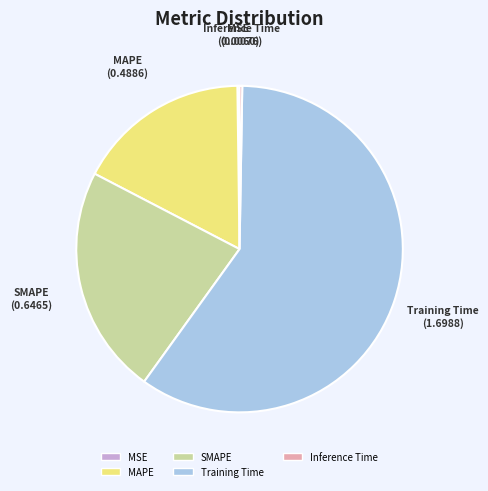

The MAPE slice represents 17% of the pie. True or false?

True